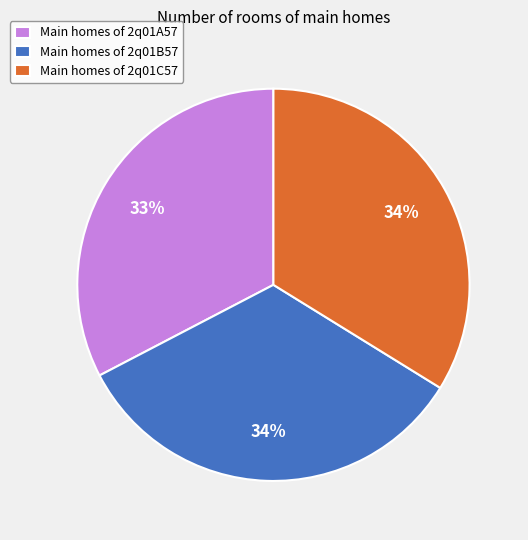

To the nearest percent, what is the combined percentage of Main homes of 2q01B57 and Main homes of 2q01A57?

66%